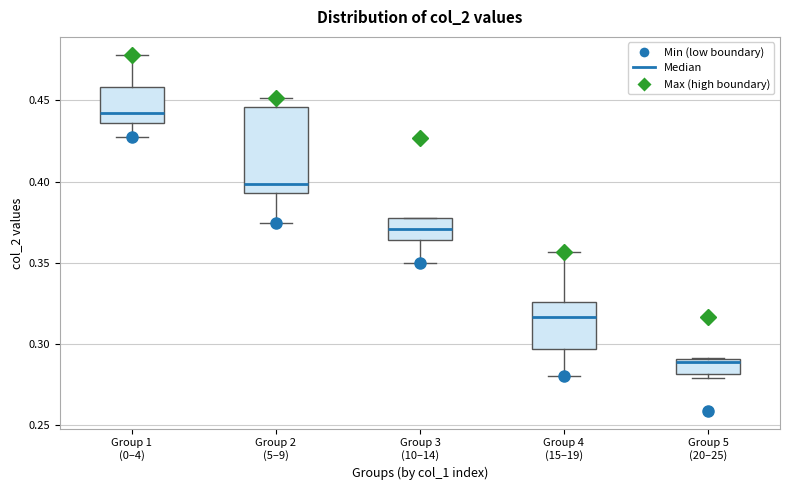

Which box has the highest median line?

Group 1 (0–4)